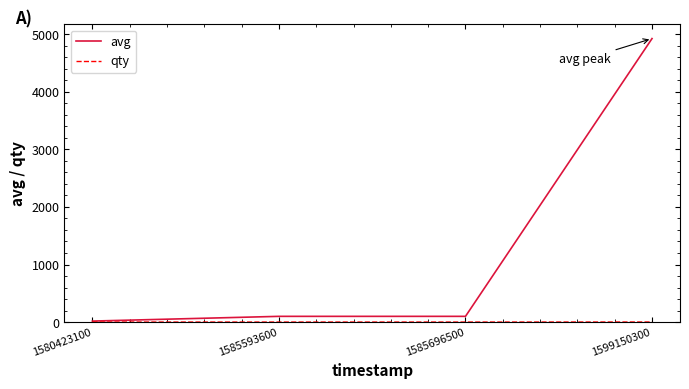

At which category is the sum across all series the highest?

1599150300